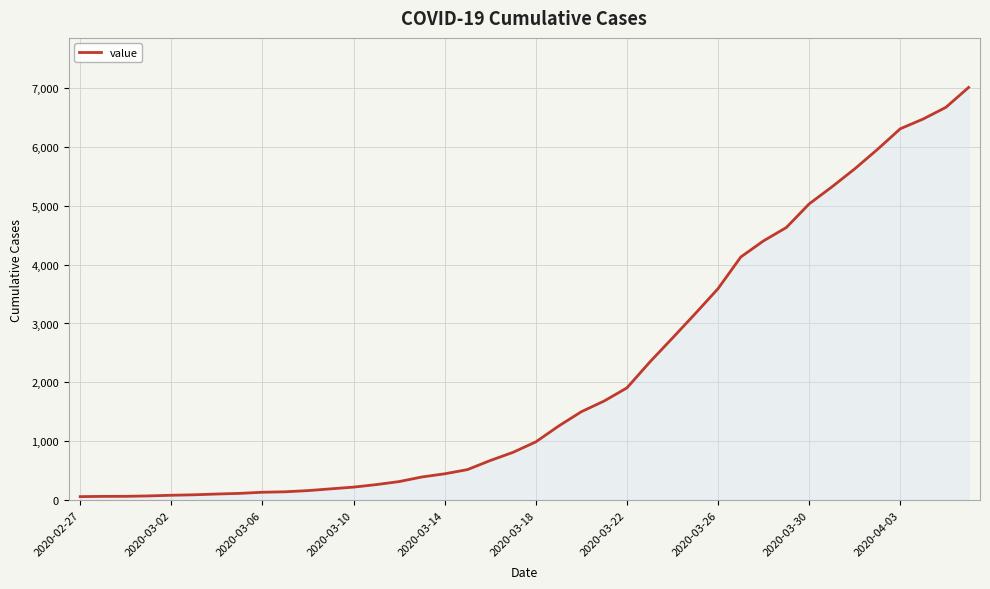

What is the difference between the maximum and minimum values?

6939